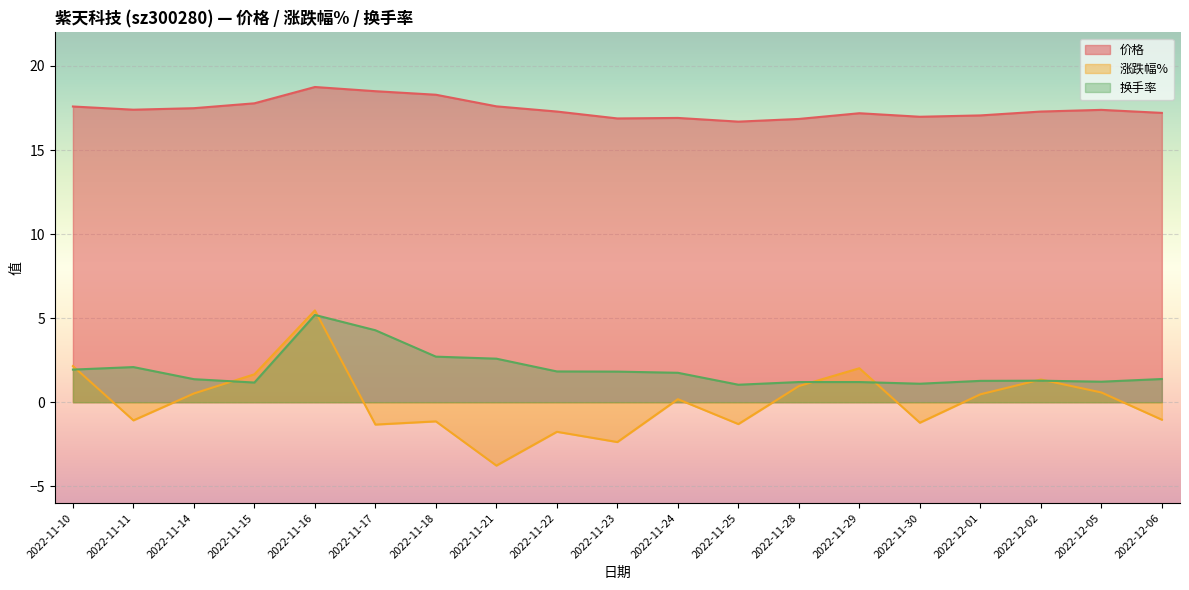

Which category has the lowest value in the 价格 series?

2022-11-25